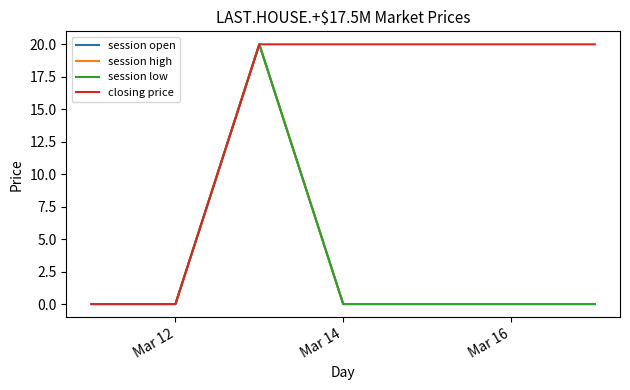

Is this an area chart (filled region under the line)?

No